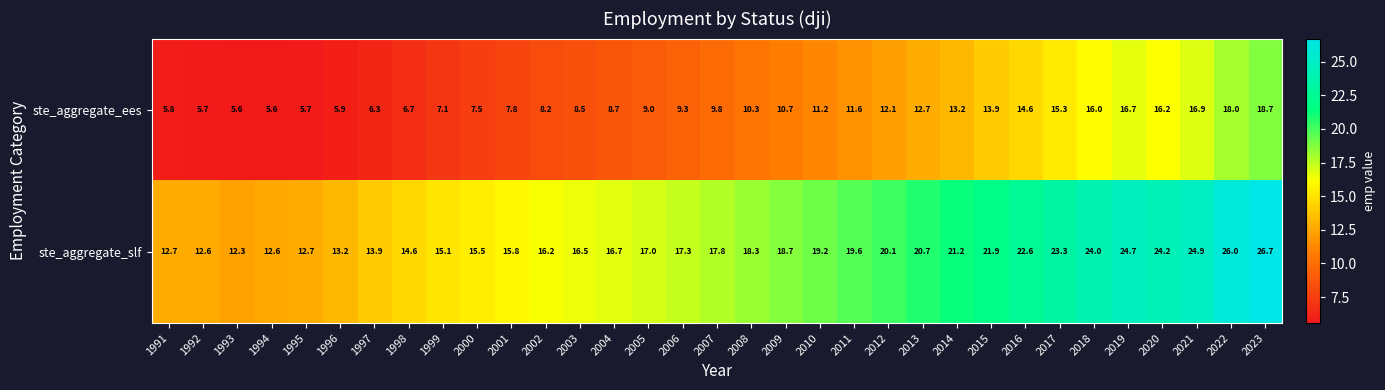

What is the maximum value for ste_aggregate_slf?

26.7